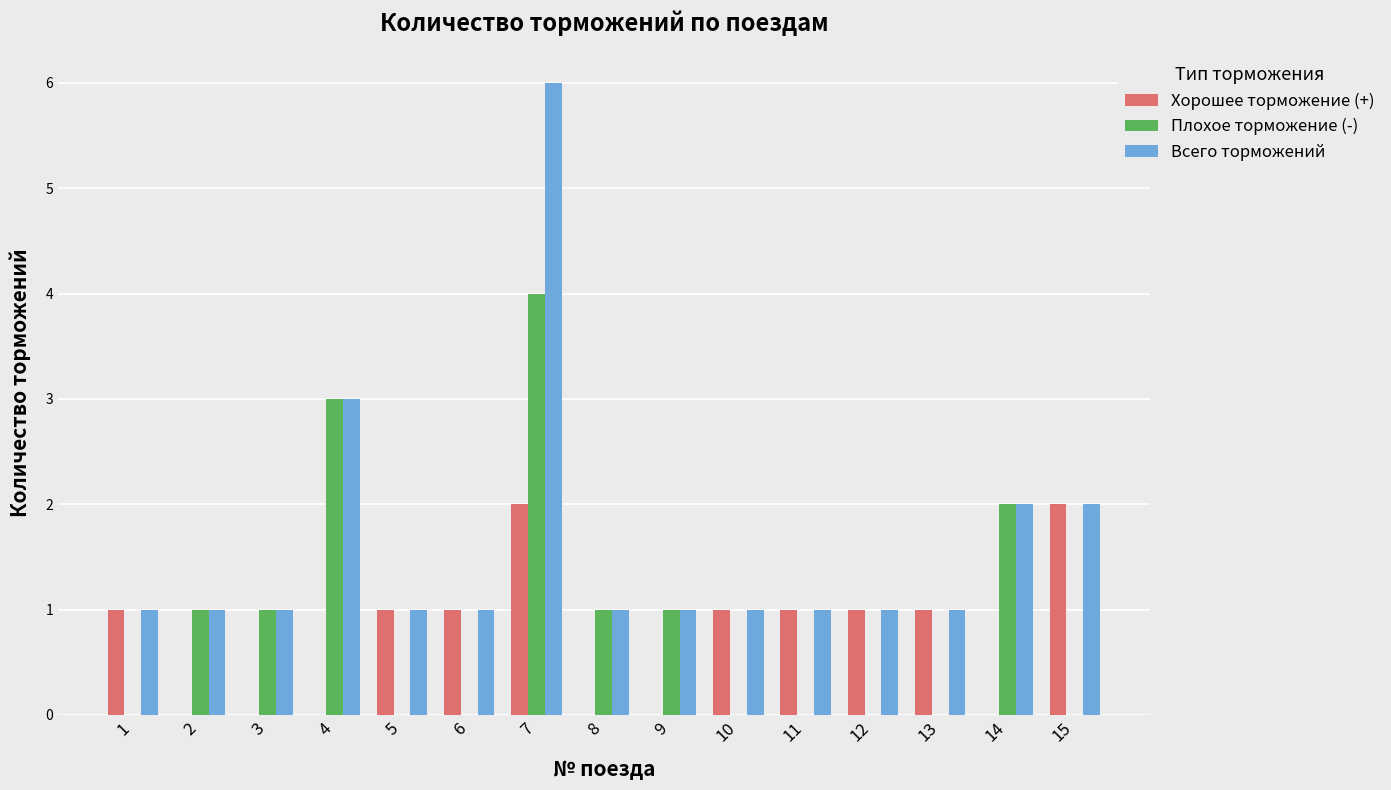

What value does the Плохое торможение (-) series have at 3?

1